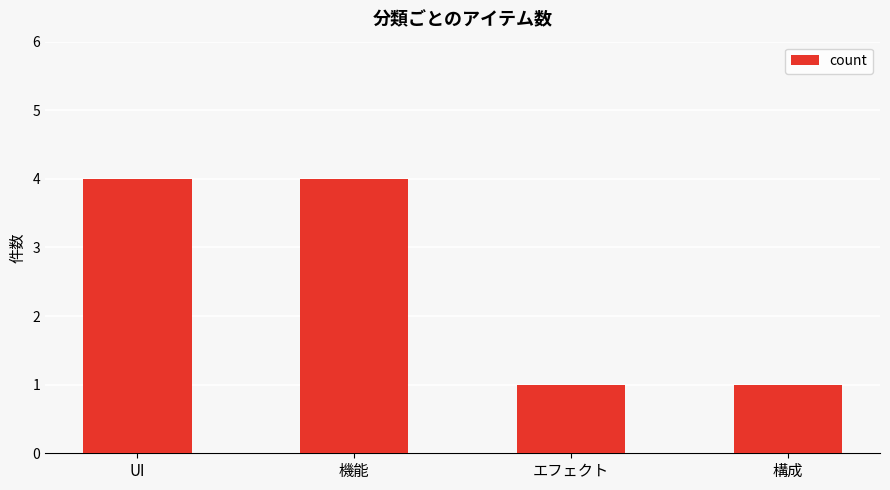

What is the smallest value displayed?

1